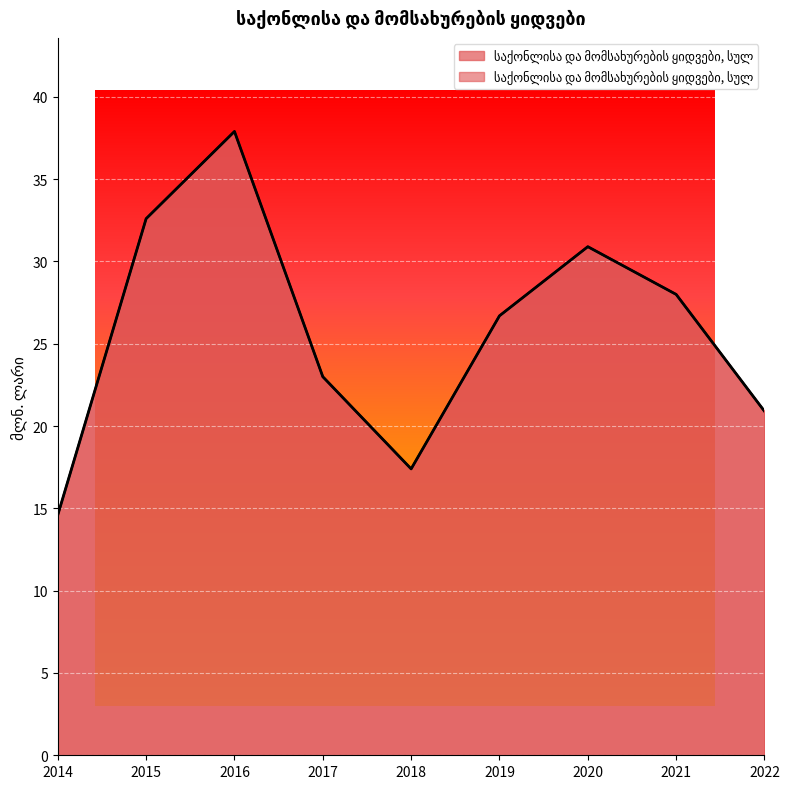

Reading left to right, list all the values displayed in this chart.

14.6	32.6	37.9	23.0	17.4	26.7	30.9	28.0	20.9